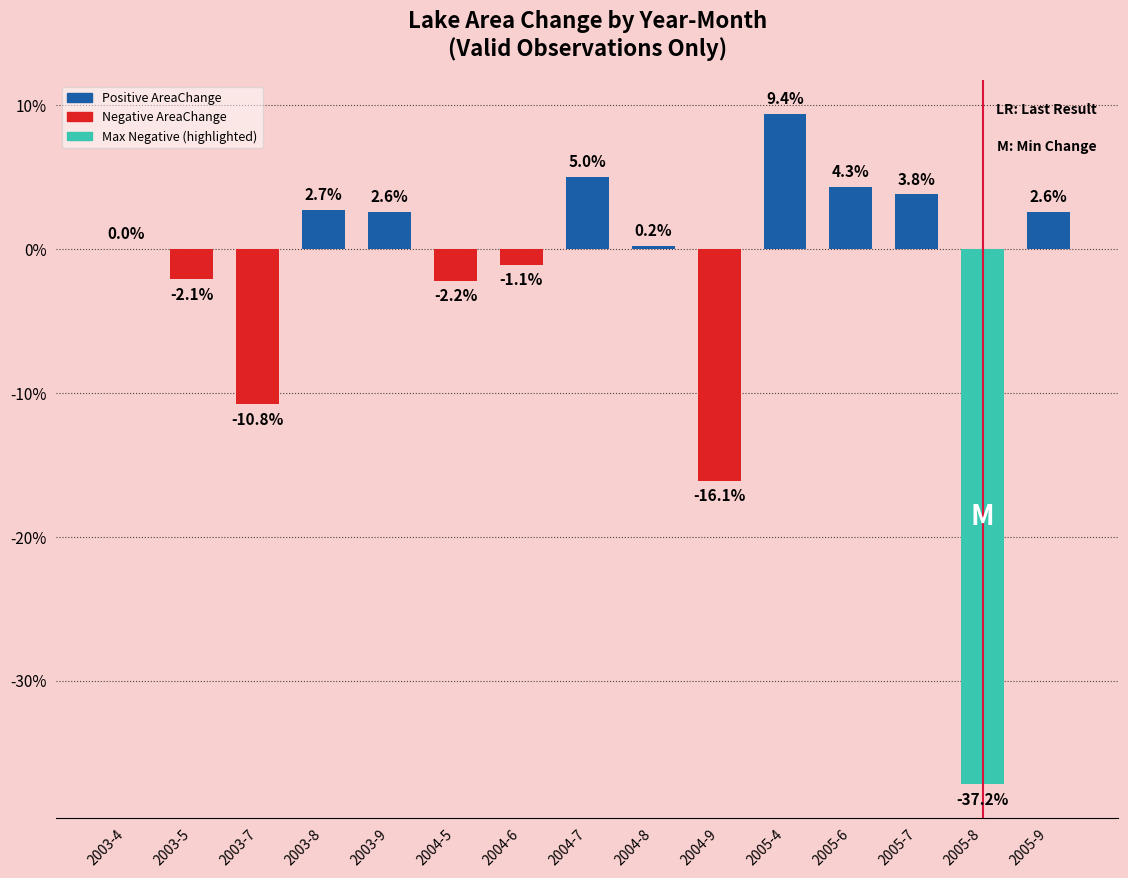

True or false: the data shows -2.2 at 2004-5.

True